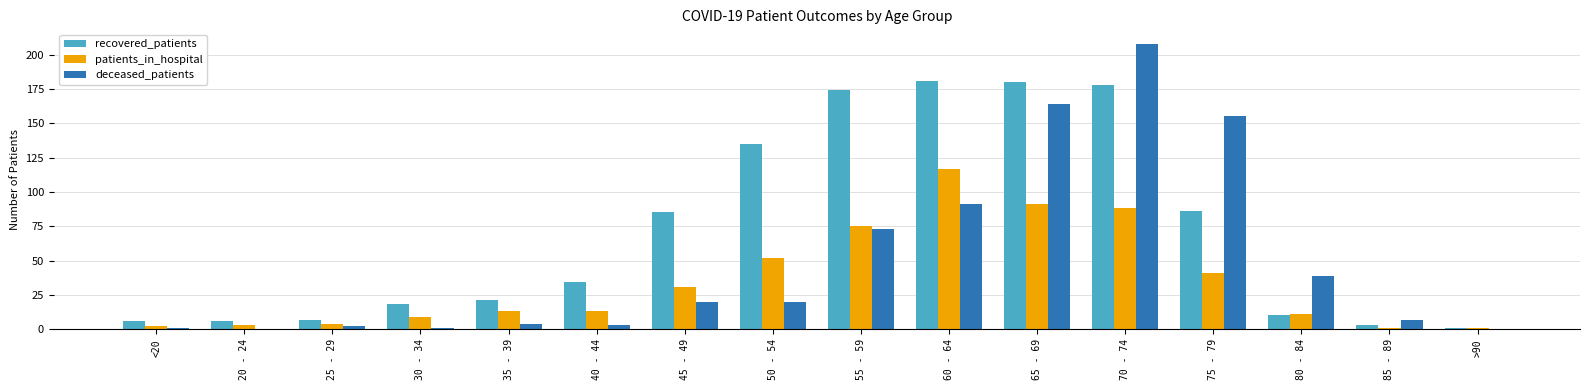

What are all the series names shown in the legend?

recovered_patients, patients_in_hospital, deceased_patients